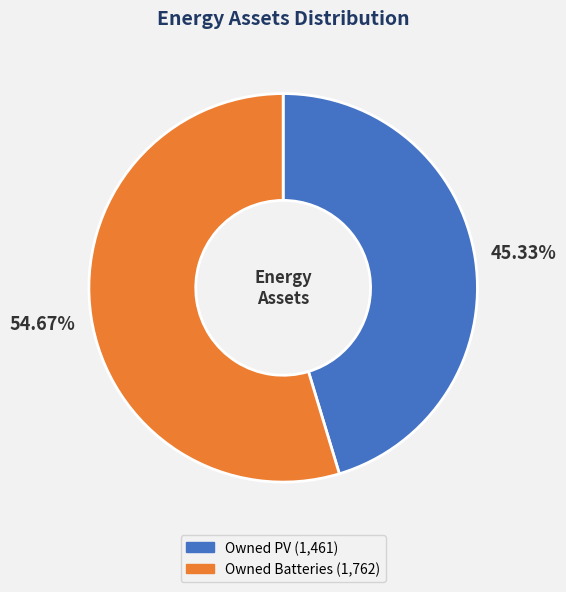

The Owned Batteries slice represents 55% of the pie. True or false?

True